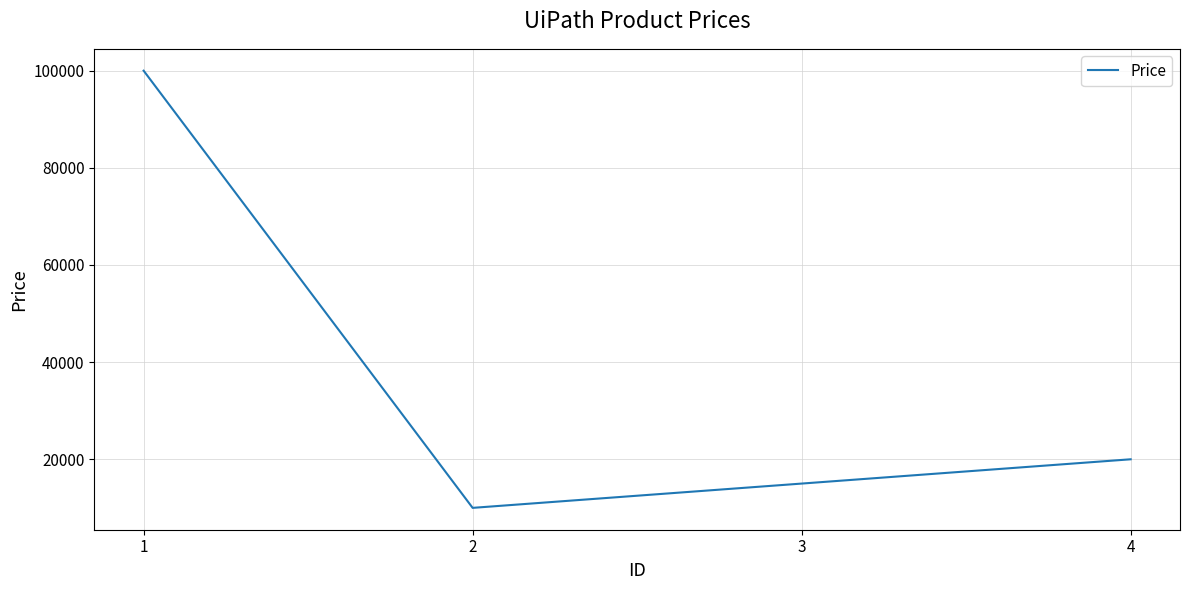

Reading right to left, transcribe all the data shown in this chart.

4=20000	3=15000	2=10000	1=100000